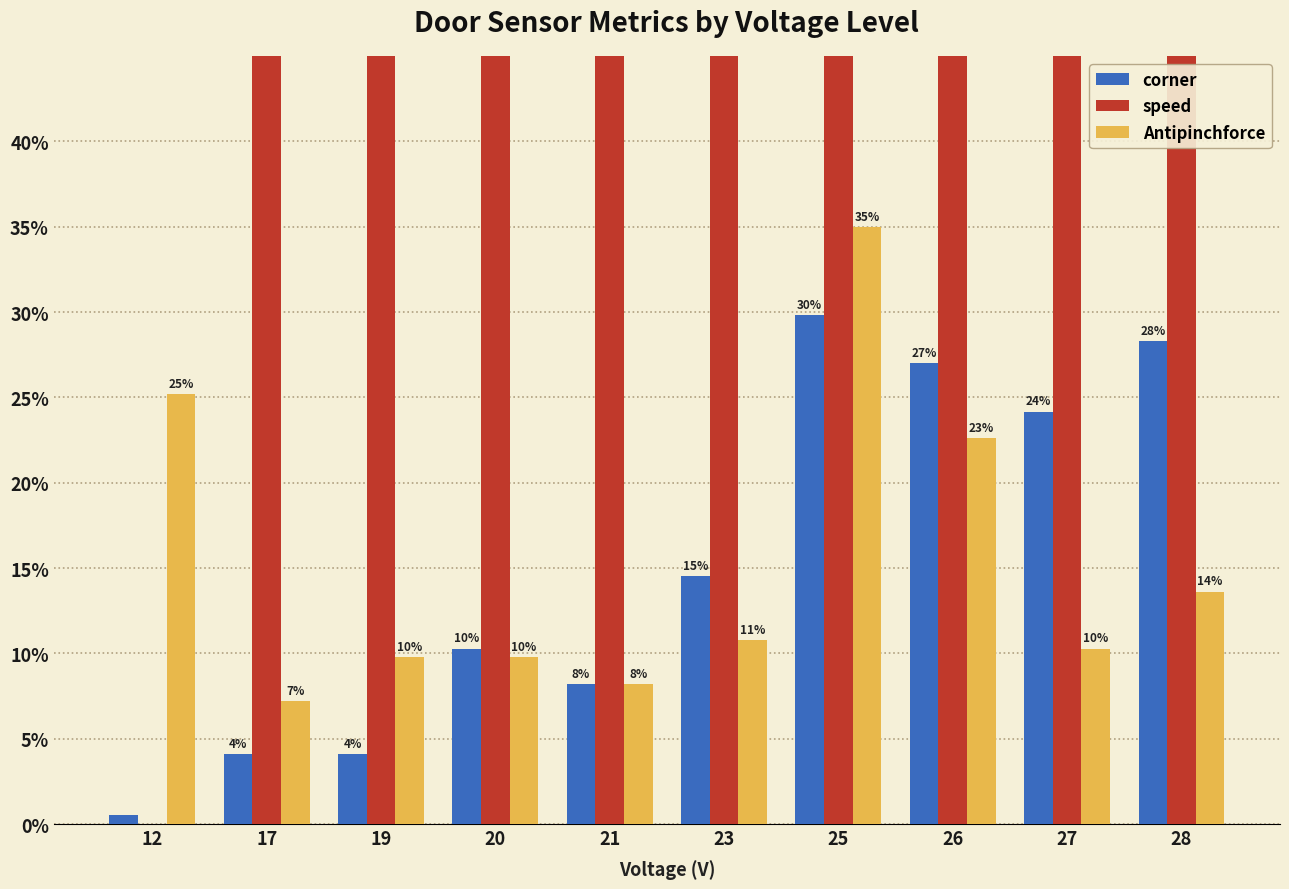

What is the difference between the corner values at 26 and 27?

2.8